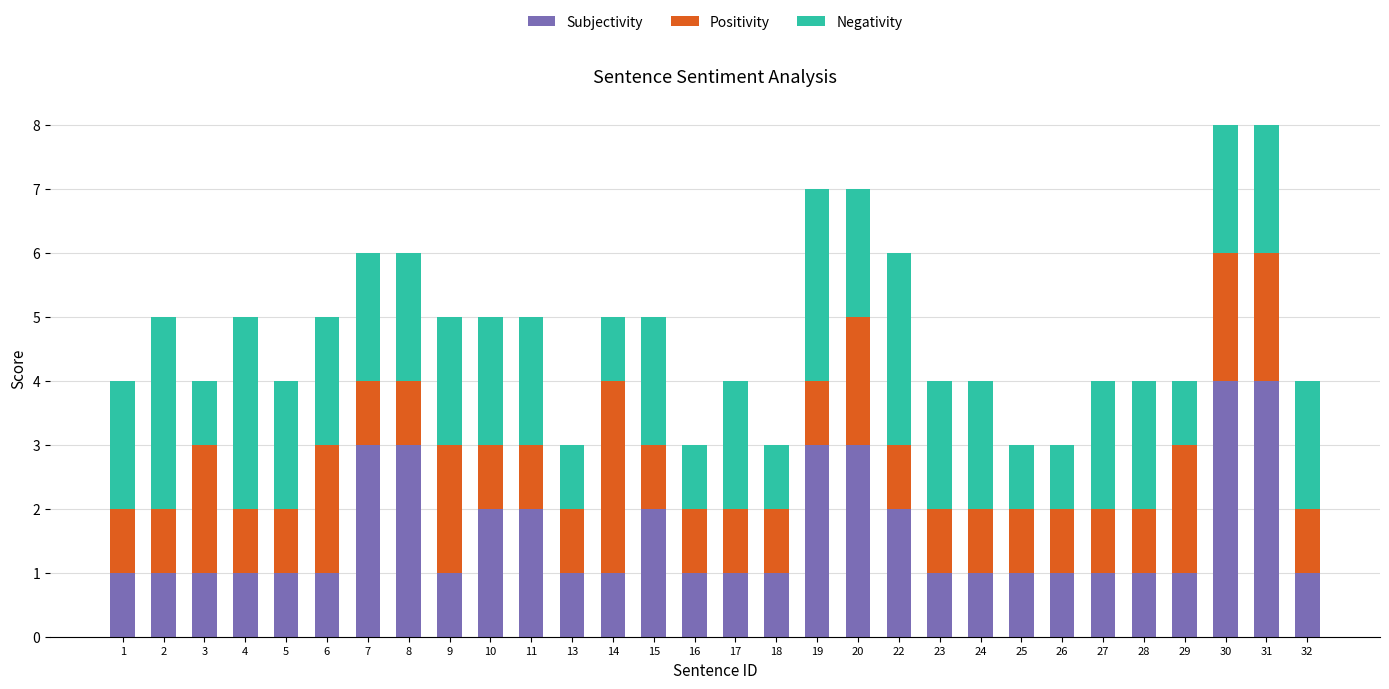

What is the highest value of the Subjectivity series?

4